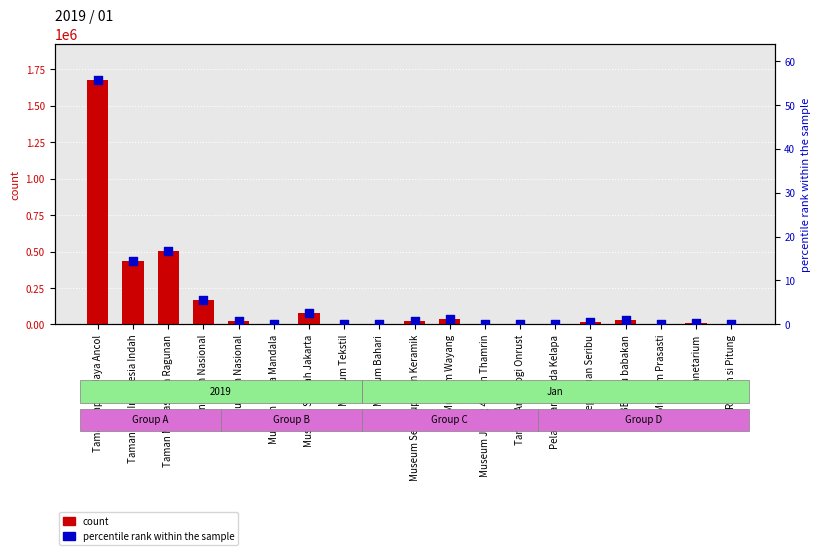

What are all the series names shown in the legend?

count, percentile rank within the sample